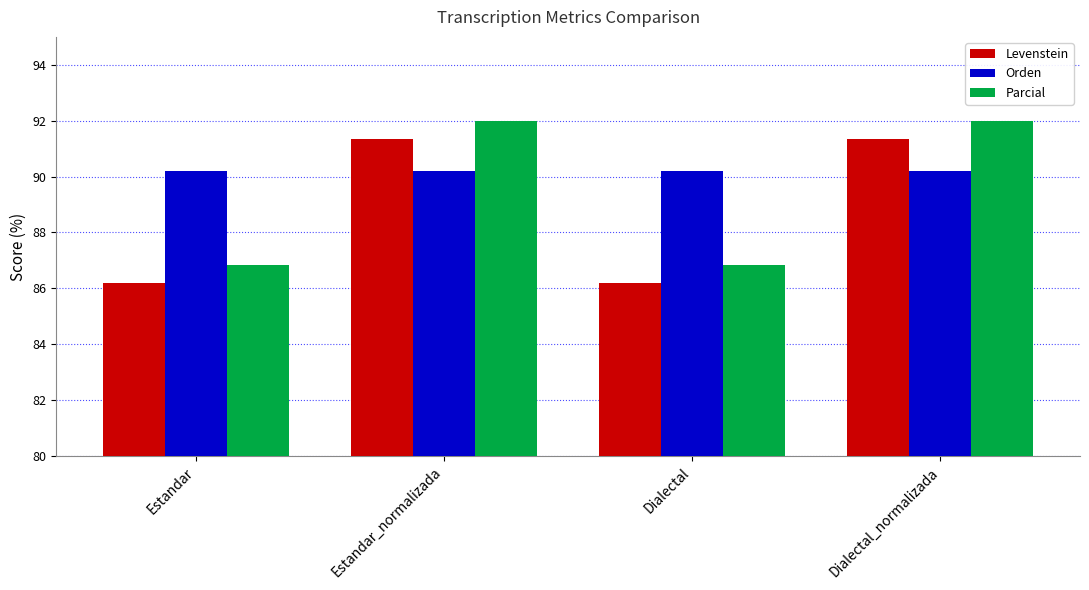

Rank the series at Estandar from lowest to highest value.

Levenstein, Parcial, Orden